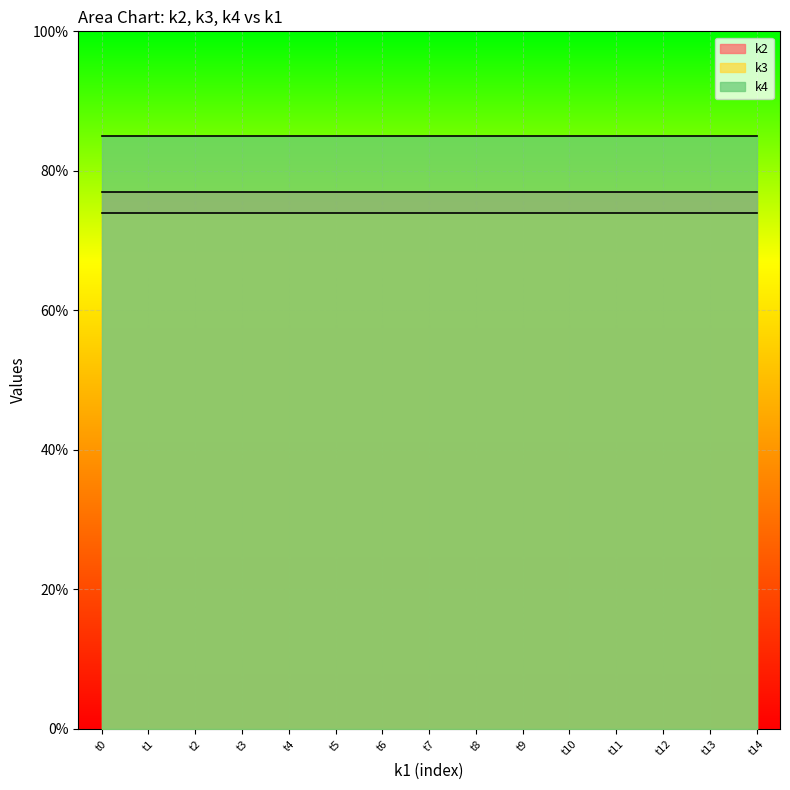

Between 81 and 81, which is larger?

81